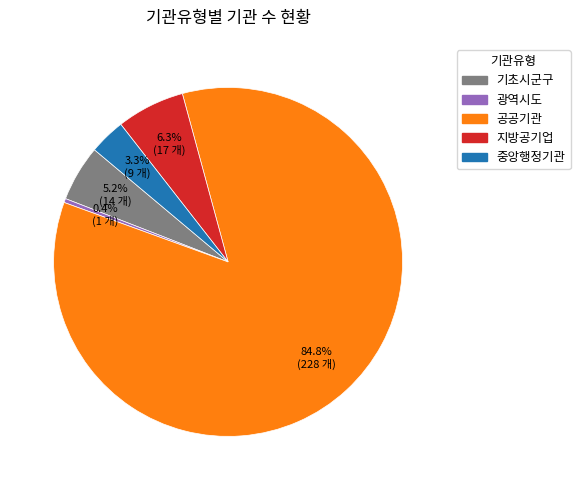

Approximately how many times larger is the value at 지방공기업 compared to 공공기관?

0.1